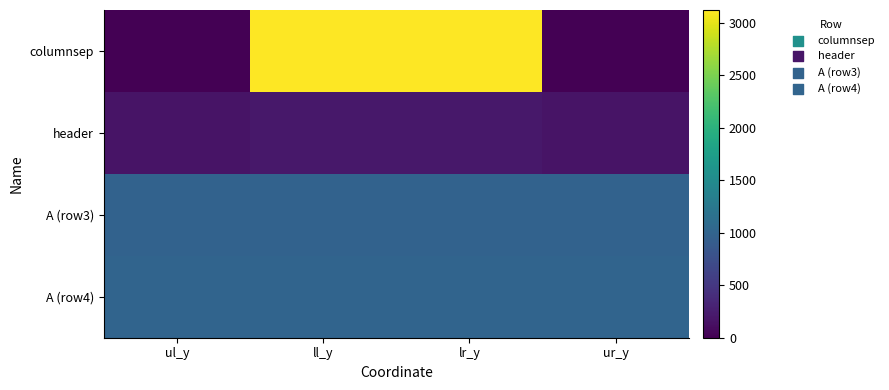

At how many categories does at least one series exceed 25?

4